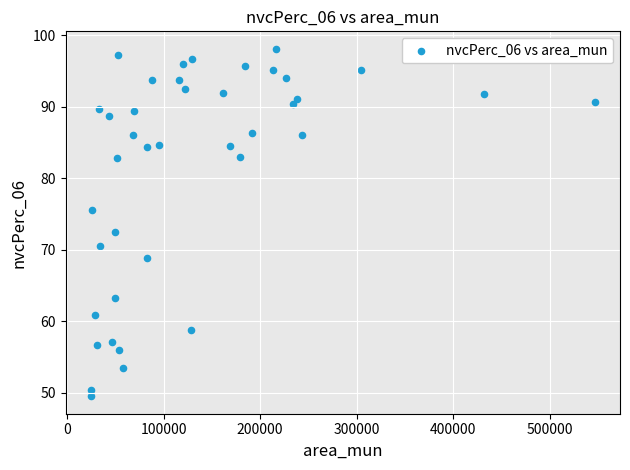

What is the range of X values (max minus min)?

522451.0